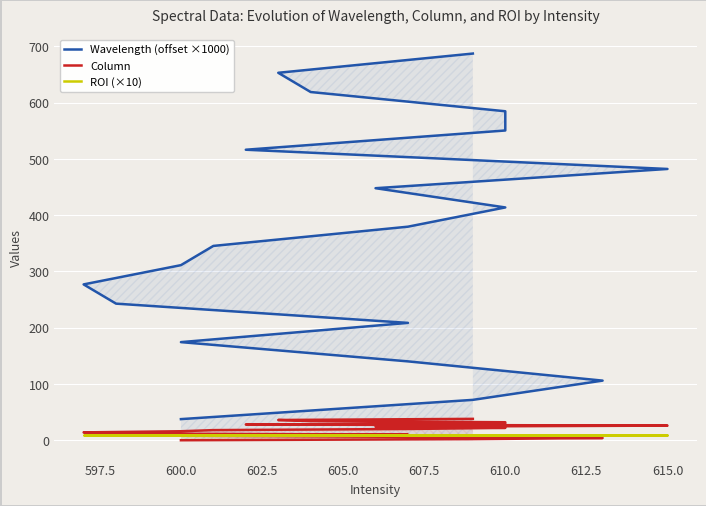

True or false: Column and Wavelength (offset ×1000) cross at least once.

False